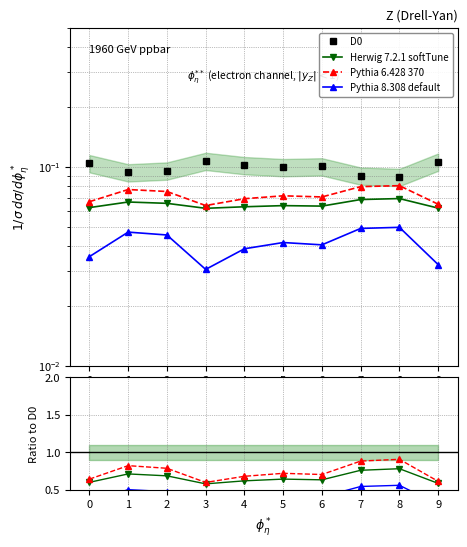

Read the Herwig 7.2.1 softTune value at 0.

0.6